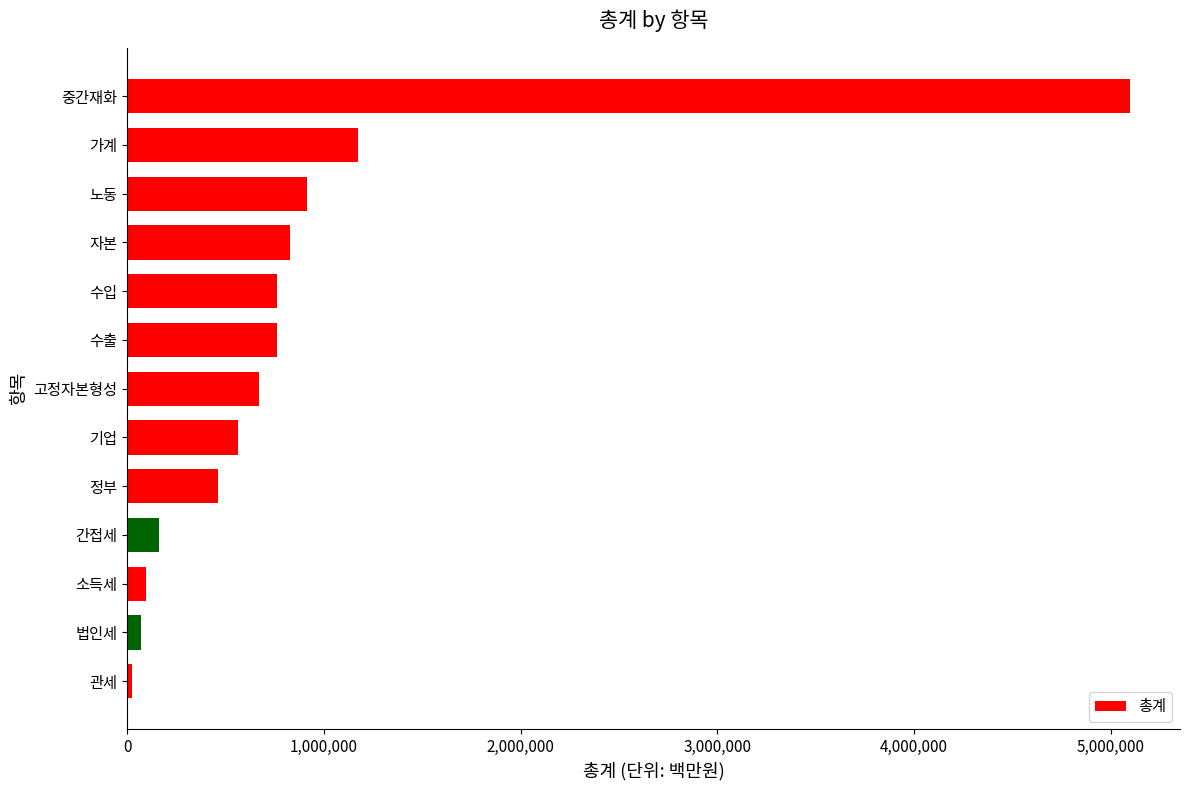

True or false: the data shows 564695.3 at 기업.

True